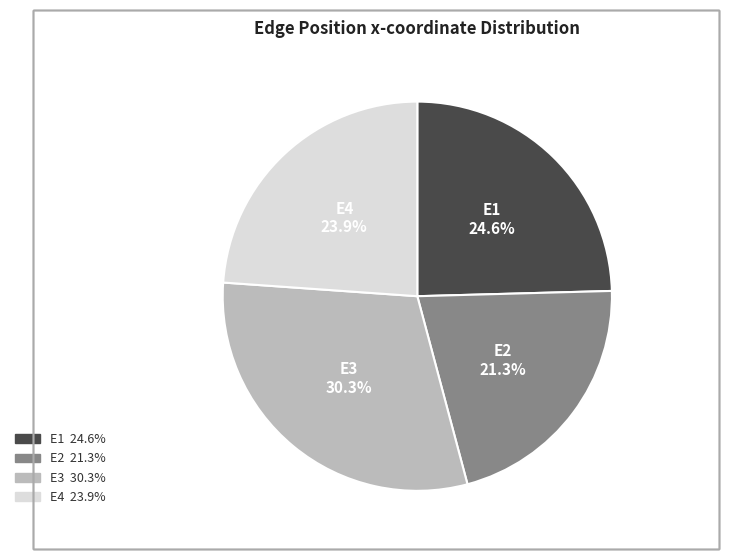

What percentage is the E1 slice, to the nearest percent?

25%